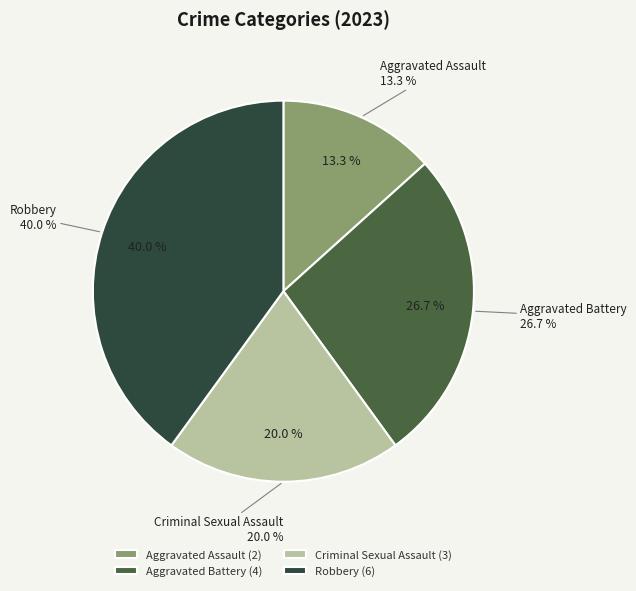

To the nearest percent, what portion does Aggravated Battery represent?

27%